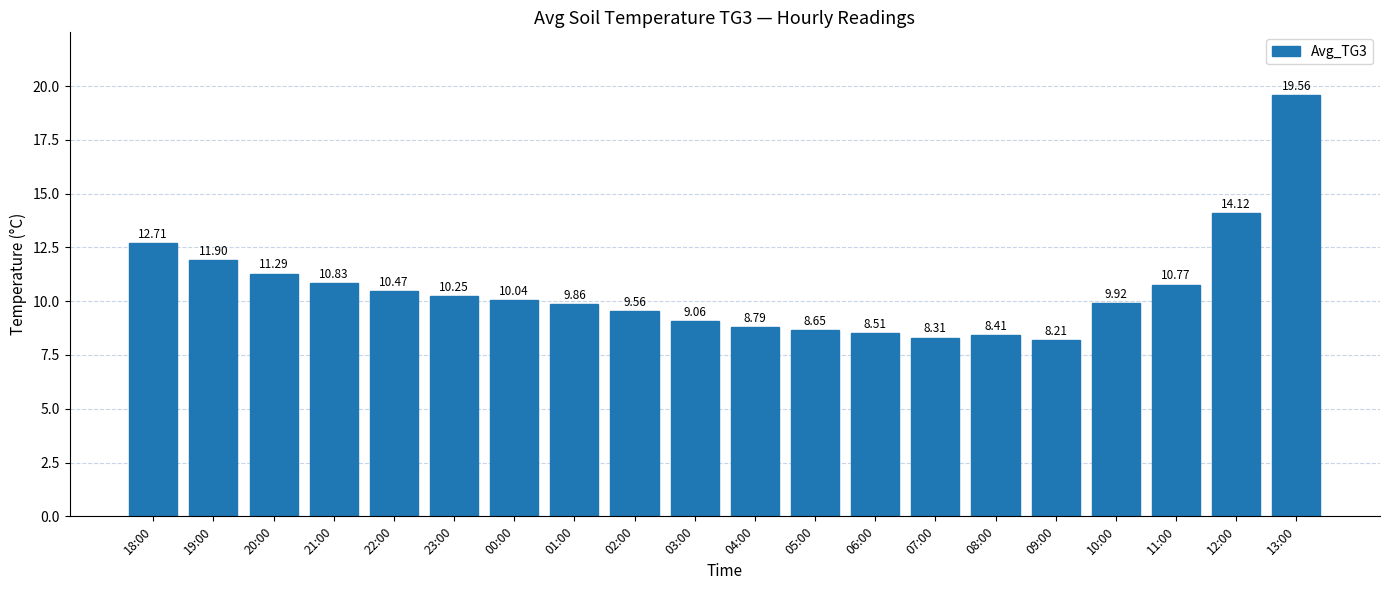

Approximately how many times larger is the value at 02:00 compared to 00:00?

1.0